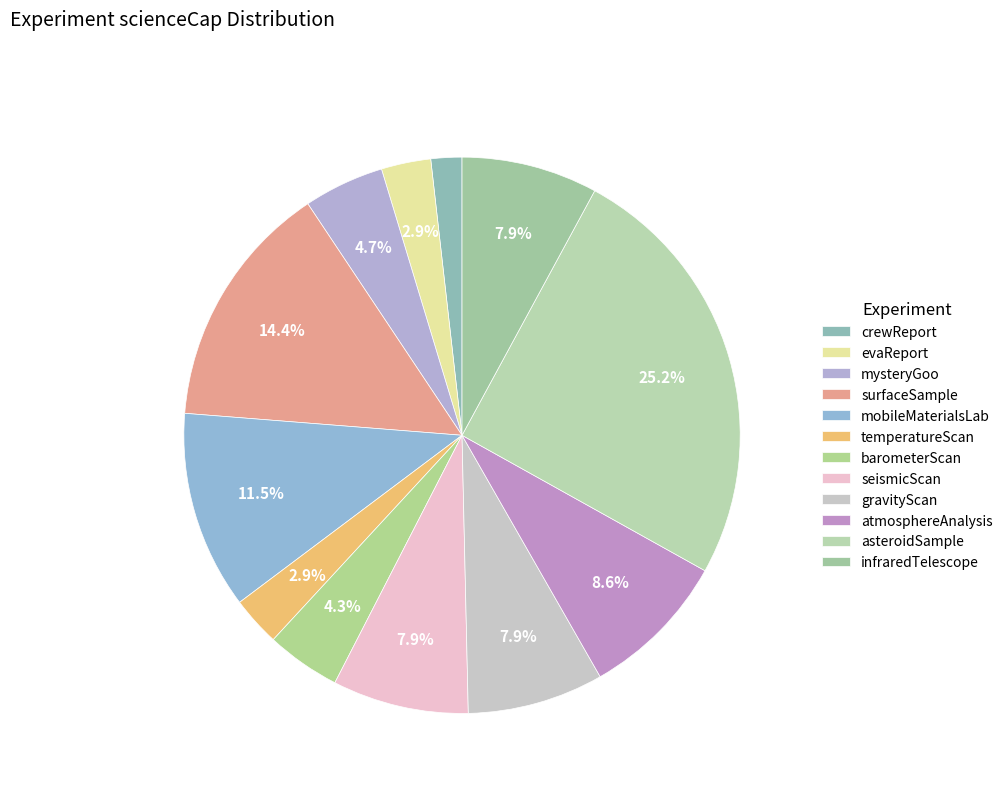

Is there any slice that represents more than half of the pie?

No